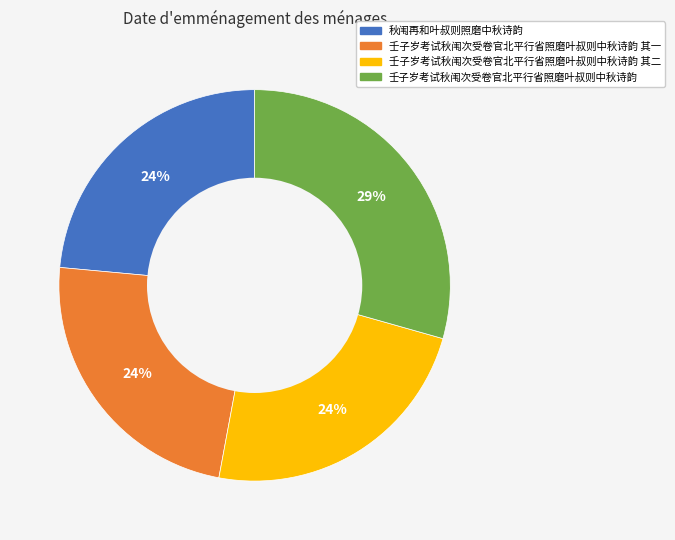

Is there a majority slice in this chart?

No